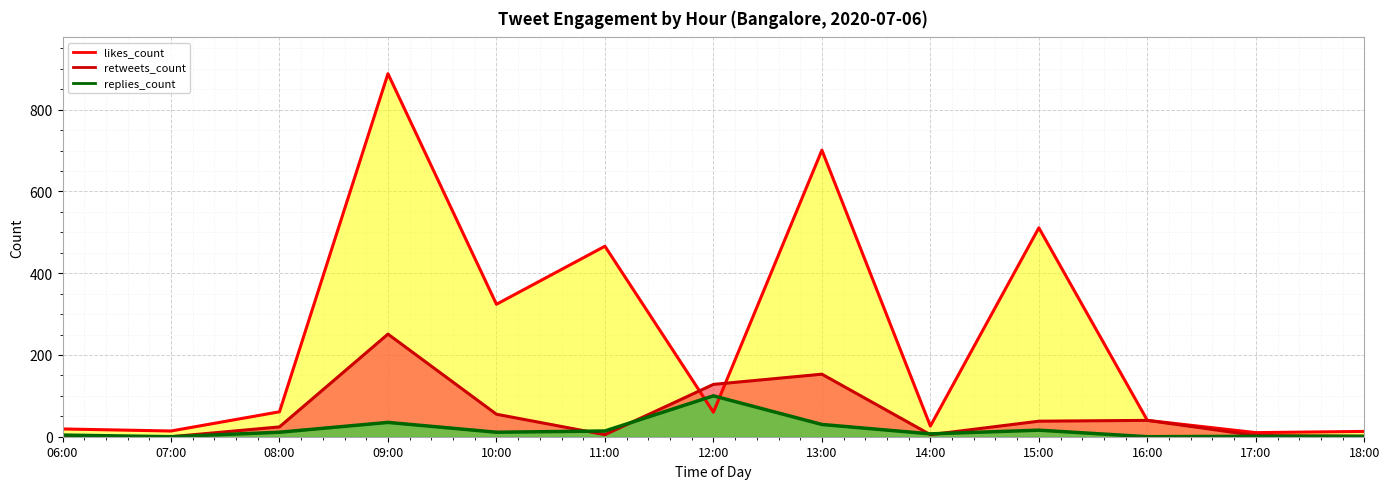

True or false: replies_count has more than 1 points higher than both neighbors.

True